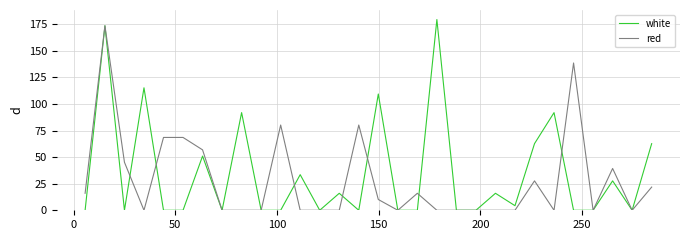

Rank the series by their maximum value, from highest to lowest.

white, red